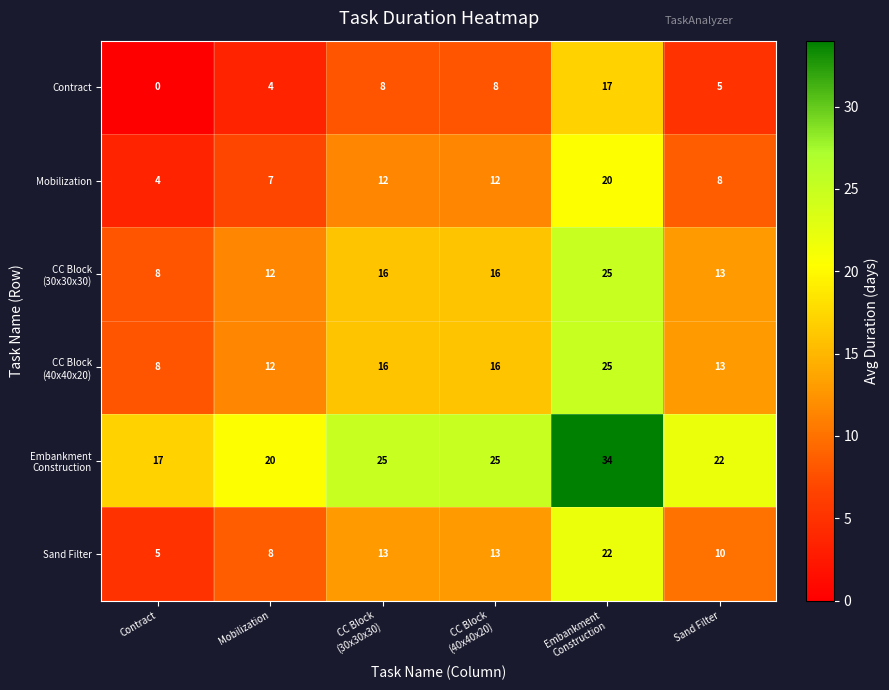

The Mobilization series shows 13 at Sand Filter. True or false?

False